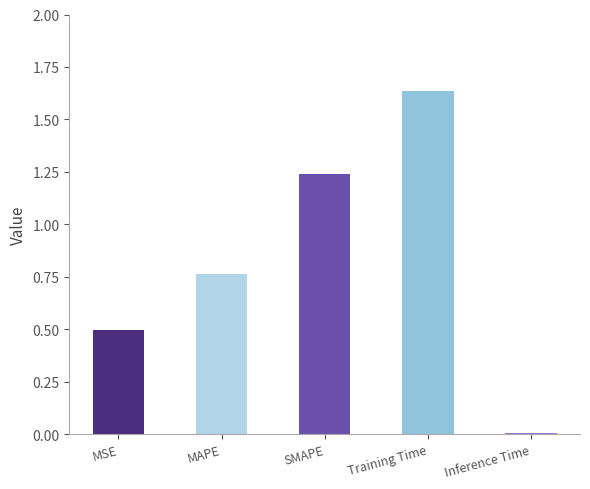

Is it true that the value at MAPE is 1.0?

False